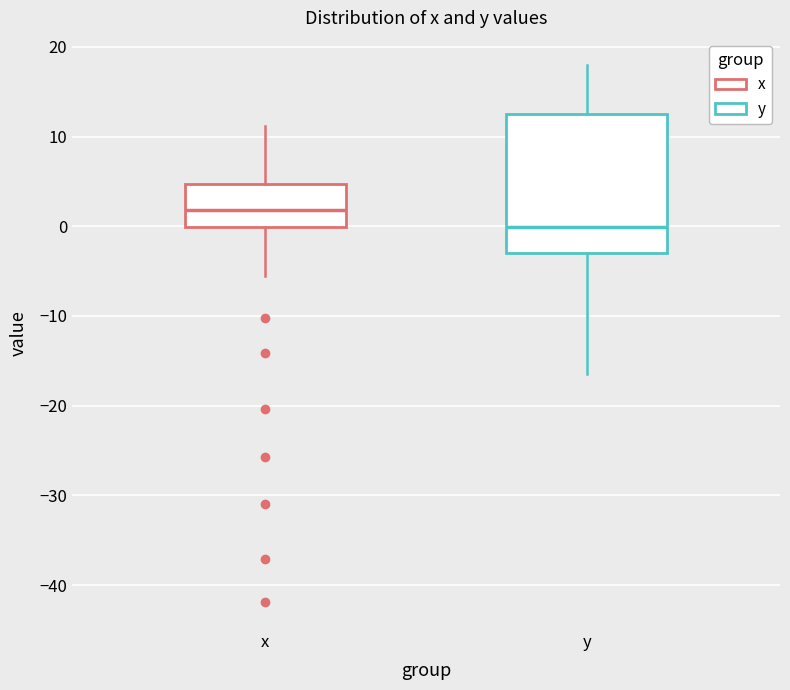

Which box has the lowest median line?

y